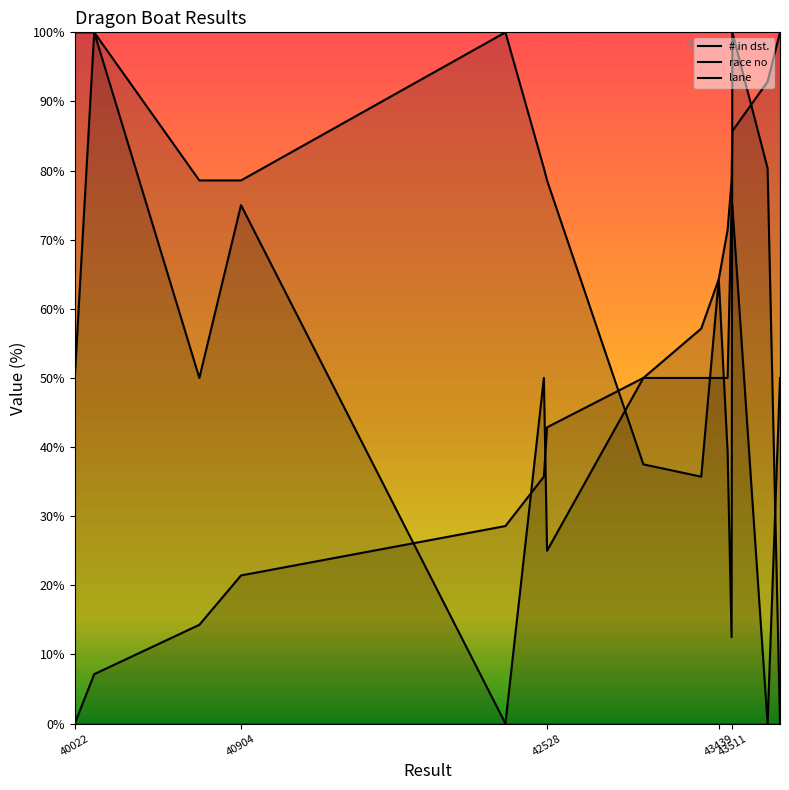

What is the approximate value of lane at 43764?

50.0